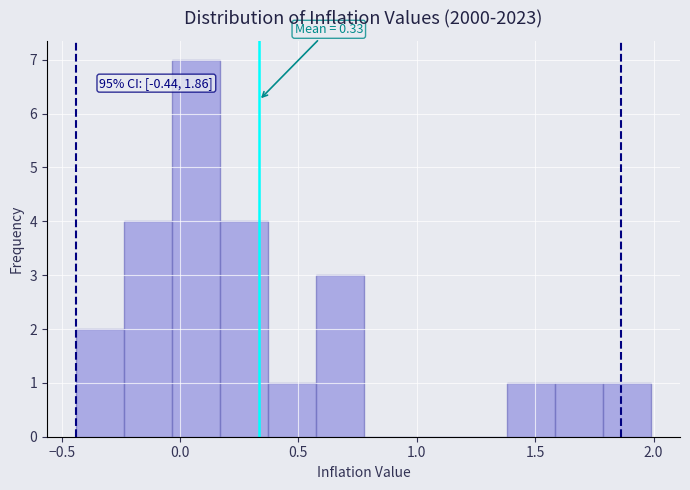

Which range on the x-axis has the tallest bar?

-0.05 to 0.15